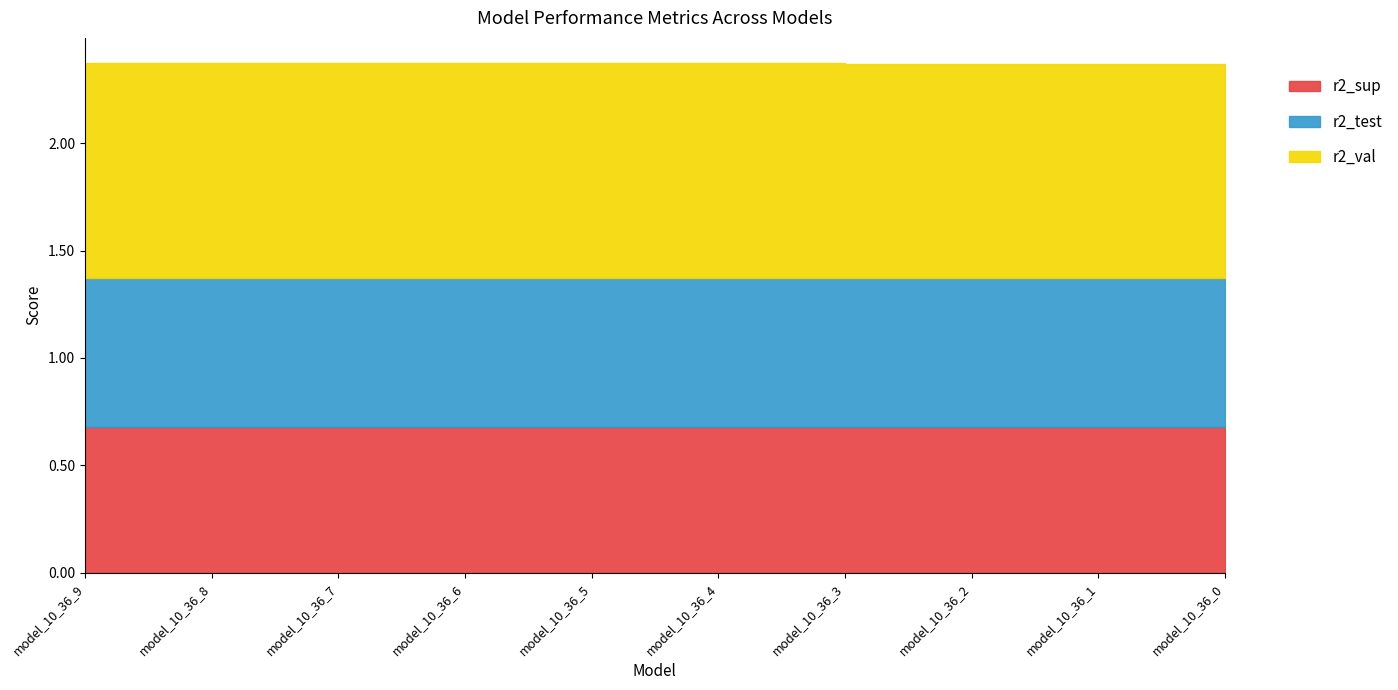

Reading right to left, transcribe all the data shown in this chart.

r2_sup: model_10_36_0=0.7	model_10_36_1=0.7	model_10_36_2=0.7	model_10_36_3=0.7	model_10_36_4=0.7	model_10_36_5=0.7	model_10_36_6=0.7	model_10_36_7=0.7	model_10_36_8=0.7	model_10_36_9=0.7
r2_test: model_10_36_0=0.7	model_10_36_1=0.7	model_10_36_2=0.7	model_10_36_3=0.7	model_10_36_4=0.7	model_10_36_5=0.7	model_10_36_6=0.7	model_10_36_7=0.7	model_10_36_8=0.7	model_10_36_9=0.7
r2_val: model_10_36_0=1.0	model_10_36_1=1.0	model_10_36_2=1.0	model_10_36_3=1.0	model_10_36_4=1.0	model_10_36_5=1.0	model_10_36_6=1.0	model_10_36_7=1.0	model_10_36_8=1.0	model_10_36_9=1.0